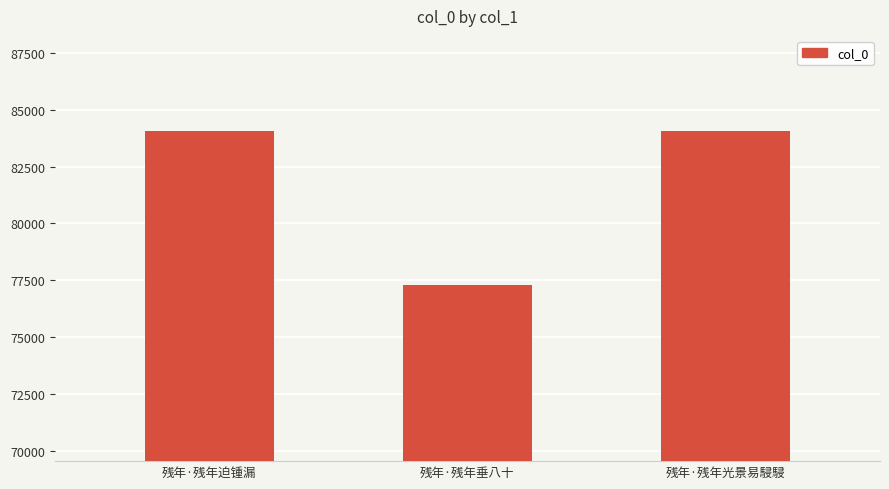

At which category does the chart reach its minimum across all series?

残年·残年垂八十